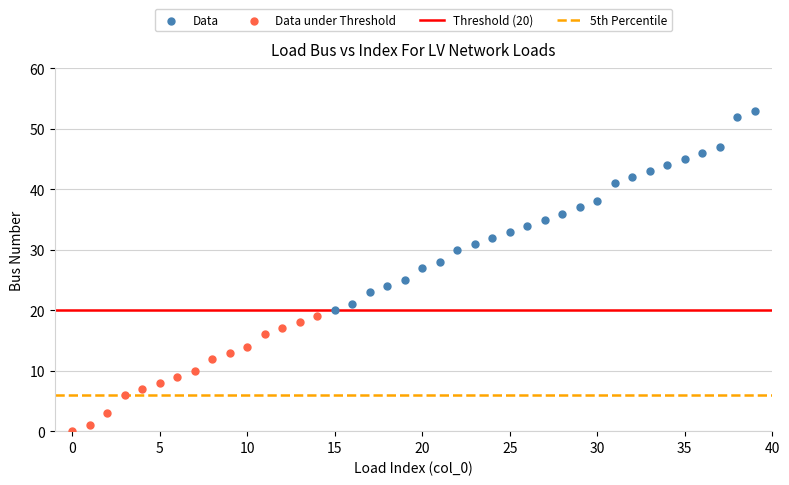

Which series contains the highest Y value?

Data